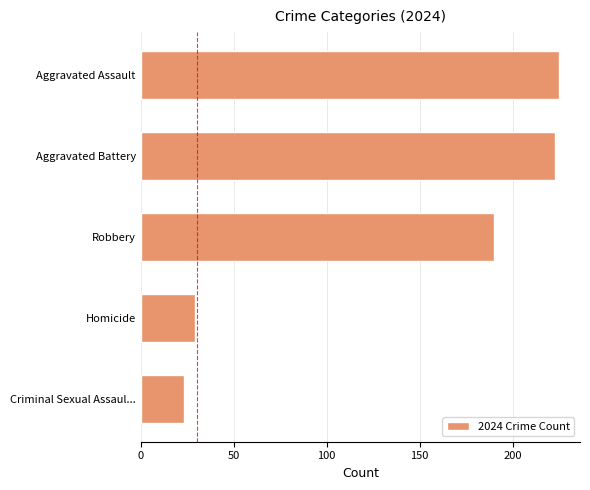

What is the sum of all values?

690